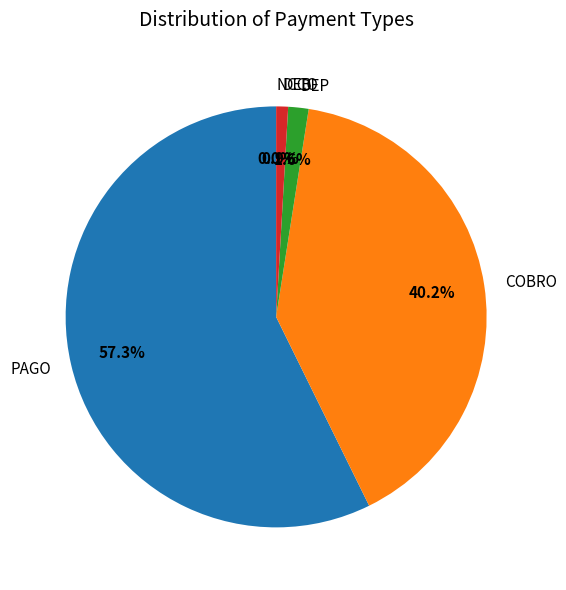

Is there a majority slice in this chart?

Yes